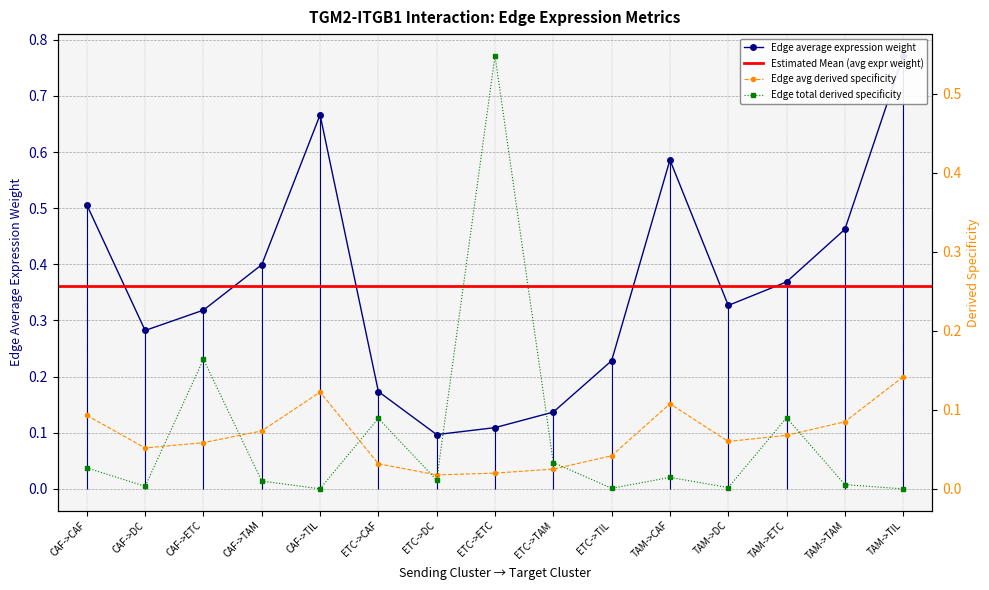

Read the Edge total expression weight value at CAF->ETC.

0.2